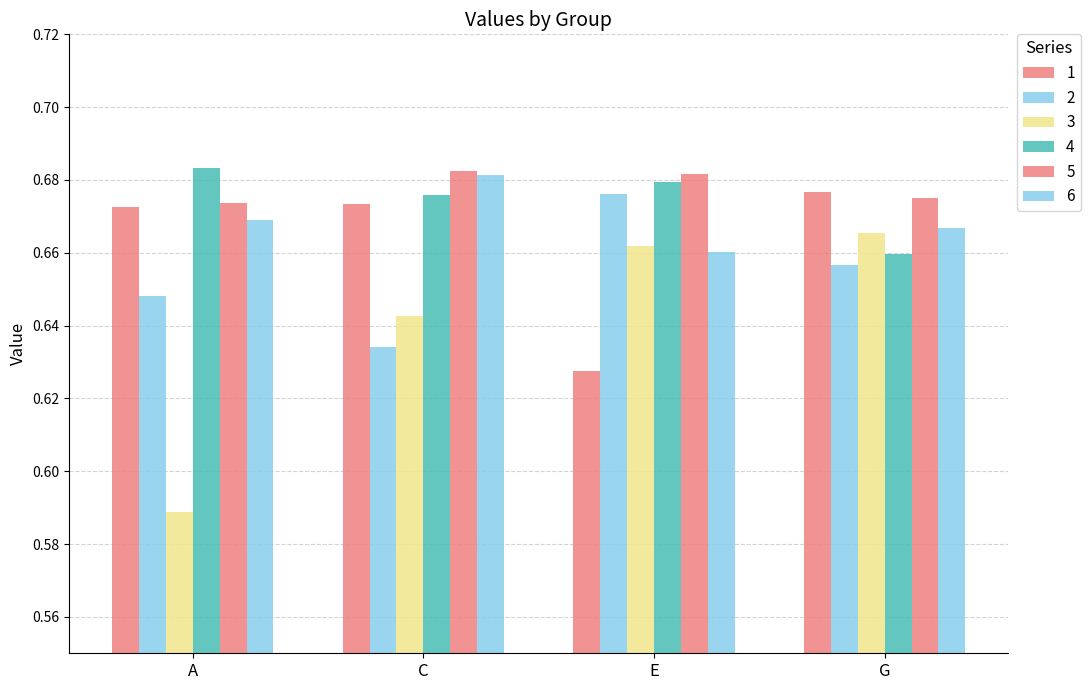

At A, list the series in order from largest to smallest.

4, 5, 1, 6, 2, 3